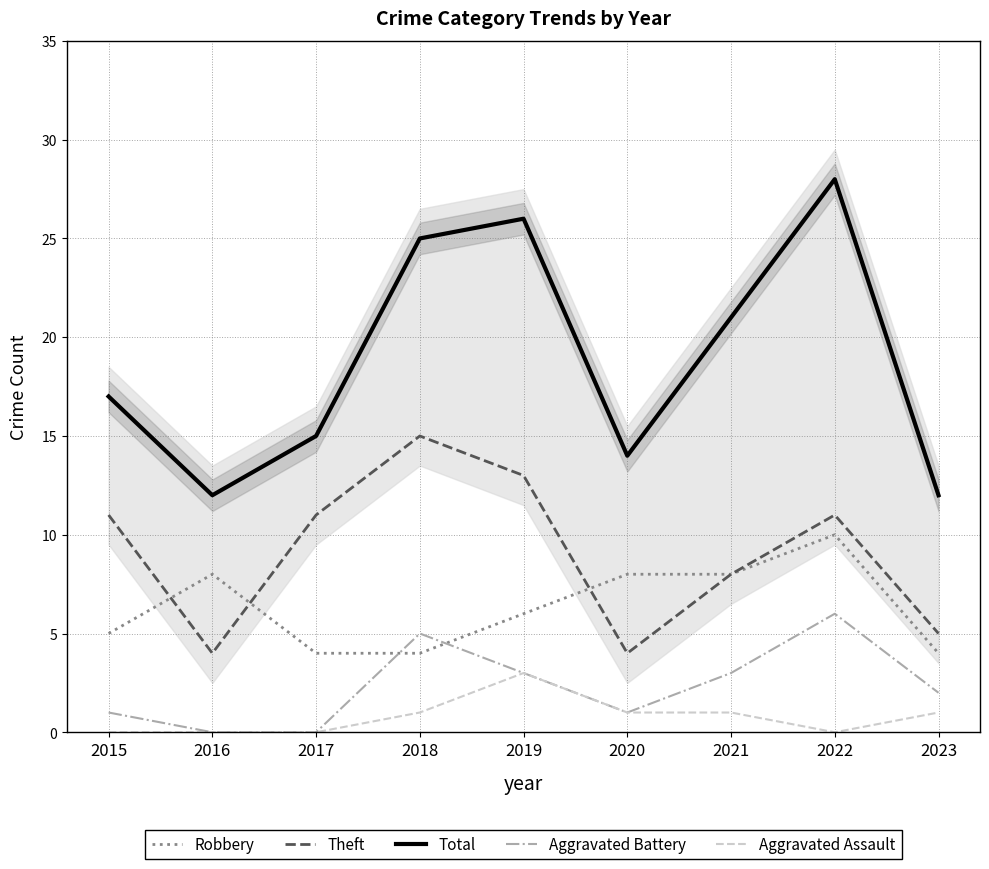

At which category does Aggravated Assault reach its first local valley?

2022